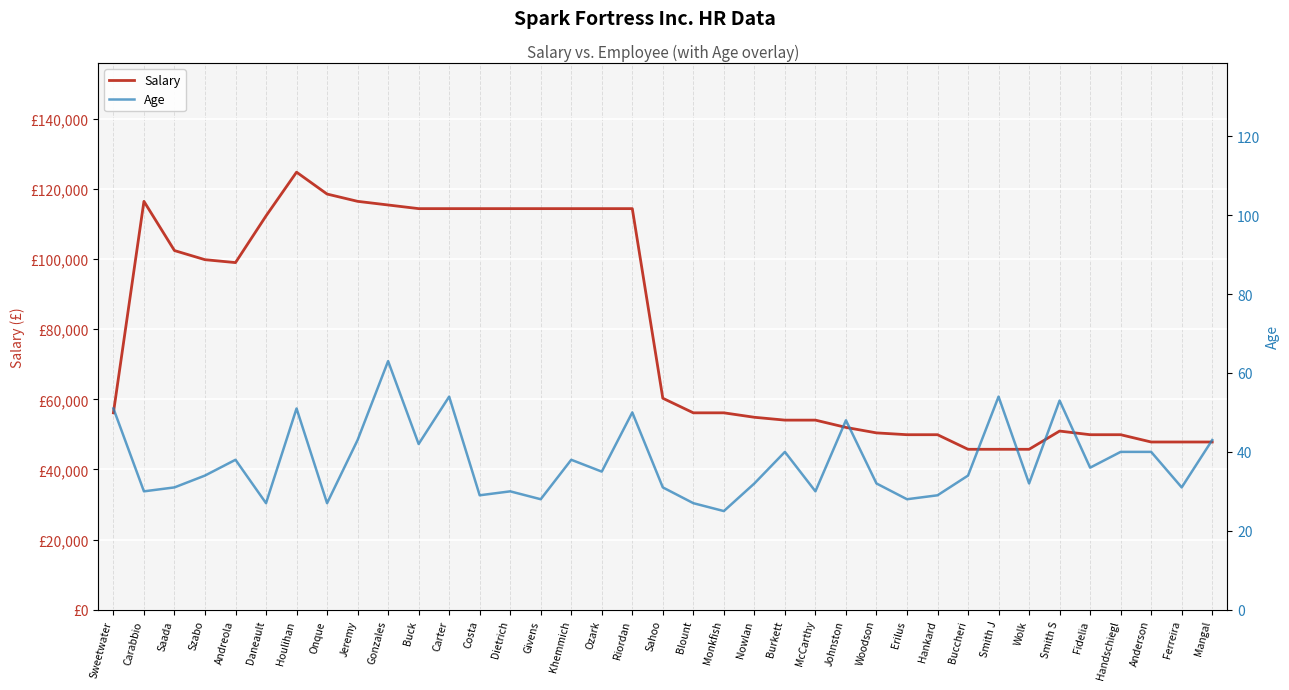

Reading left to right, list all the values displayed in this chart.

Salary: Sweetwater=56160	Carabbio=116480	Saada=102440	Szabo=99840	Andreola=99008	Daneault=112320	Houlihan=124800	Onque=118560	Jeremy=116480	Gonzales=115440	Buck=114400	Carter=114400	Costa=114400	Dietrich=114400	Givens=114400	Khemmich=114400	Ozark=114400	Riordan=114400	Sahoo=60320	Blount=56160	Monkfish=56160	Nowlan=54891	Burkett=54080	McCarthy=54080	Johnston=52000	Woodson=50440	Erilus=49920	Hankard=49920	Buccheri=45760	Smith J=45760	Wolk=45760	Smith S=50960	Fidelia=49920	Handschiegl=49920	Anderson=47840	Ferreira=47840	Mangal=47840
Age: Sweetwater=51	Carabbio=30	Saada=31	Szabo=34	Andreola=38	Daneault=27	Houlihan=51	Onque=27	Jeremy=43	Gonzales=63	Buck=42	Carter=54	Costa=29	Dietrich=30	Givens=28	Khemmich=38	Ozark=35	Riordan=50	Sahoo=31	Blount=27	Monkfish=25	Nowlan=32	Burkett=40	McCarthy=30	Johnston=48	Woodson=32	Erilus=28	Hankard=29	Buccheri=34	Smith J=54	Wolk=32	Smith S=53	Fidelia=36	Handschiegl=40	Anderson=40	Ferreira=31	Mangal=43